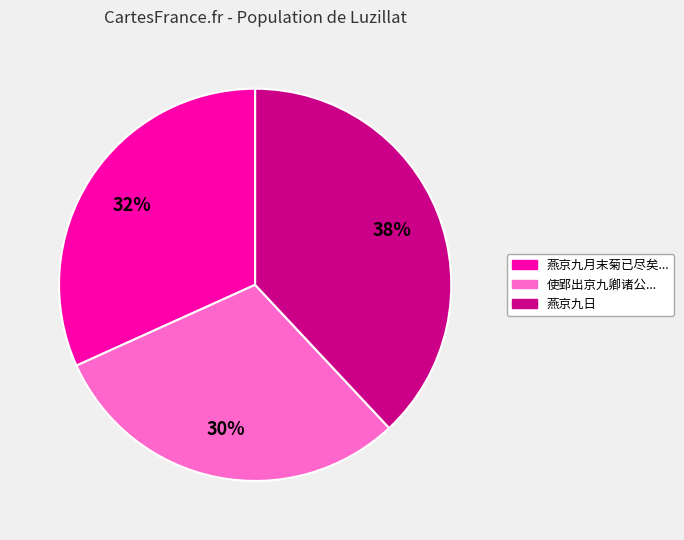

Is there any slice that represents more than half of the pie?

No